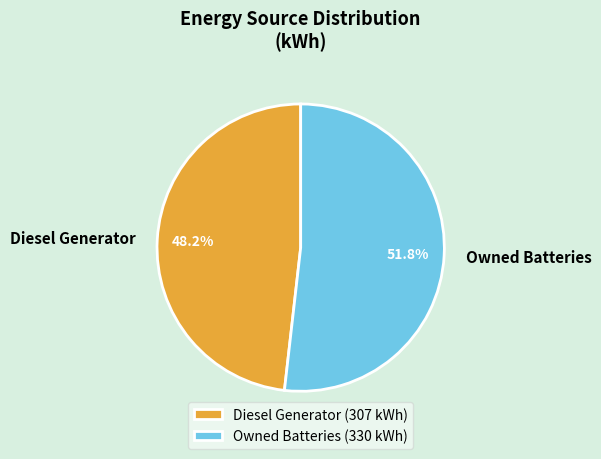

Which category has the biggest portion of the pie?

Owned Batteries (330 kWh)